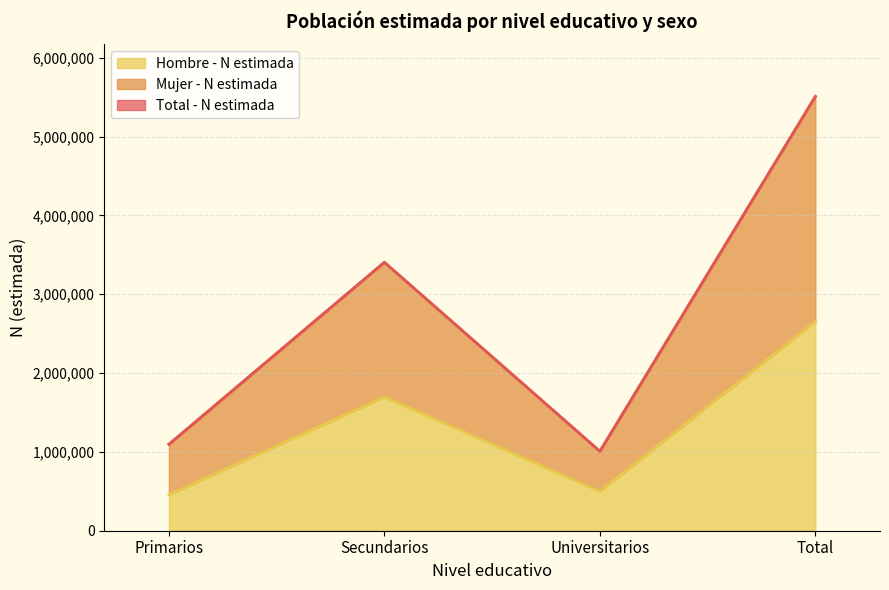

In Hombre - N estimada, how many points are higher than both neighbors (excluding endpoints)?

1